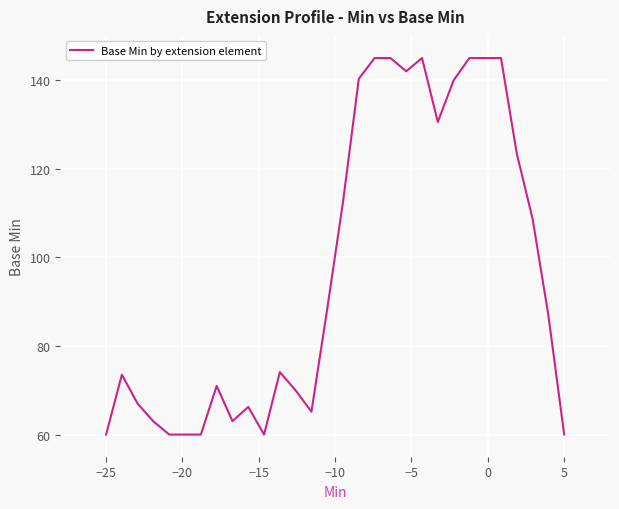

What is the maximum value shown in the chart?

145.0